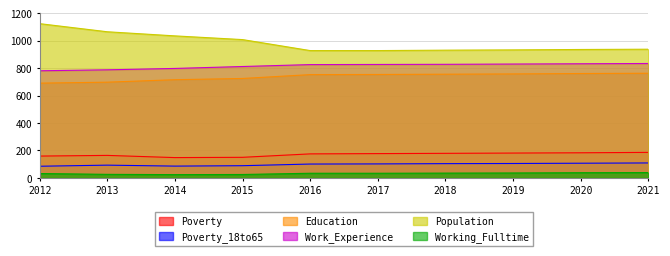

At how many categories does at least one series exceed 190?

10